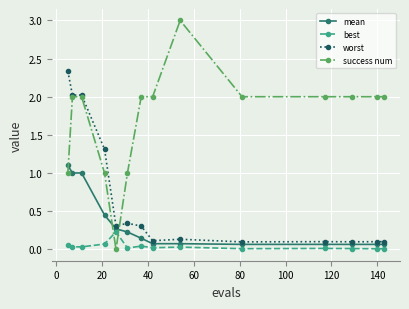

What is the value of the success num point at the 9th from the left?

3.0